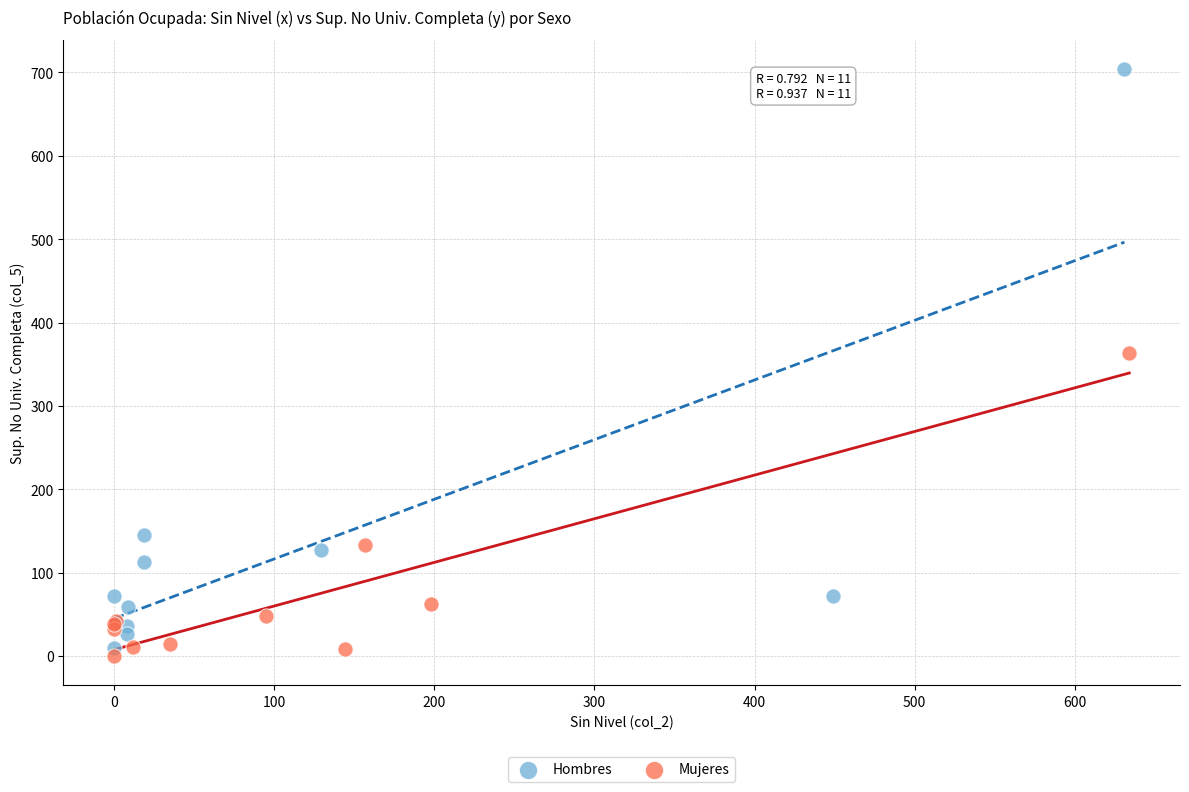

Which series reaches the maximum Y coordinate?

Hombres